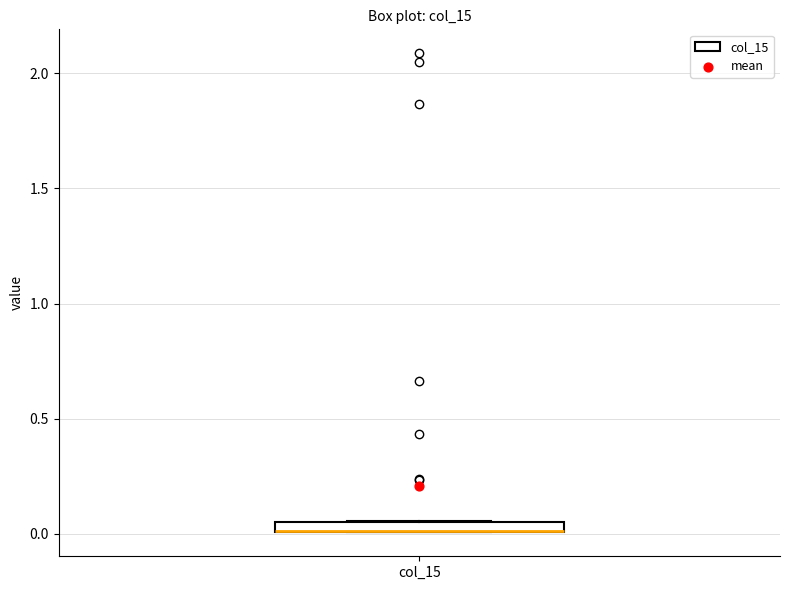

Where is the lower edge of the box for col_15 on the y-axis? The values are not printed on the chart, so give them approximately, as read against the axis.

0.00